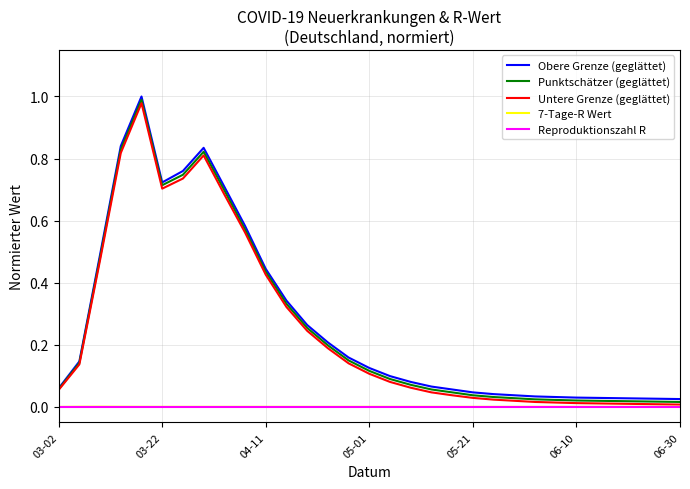

True or false: Obere Grenze (geglättet) and 7-Tage-R Wert cross at least once.

False